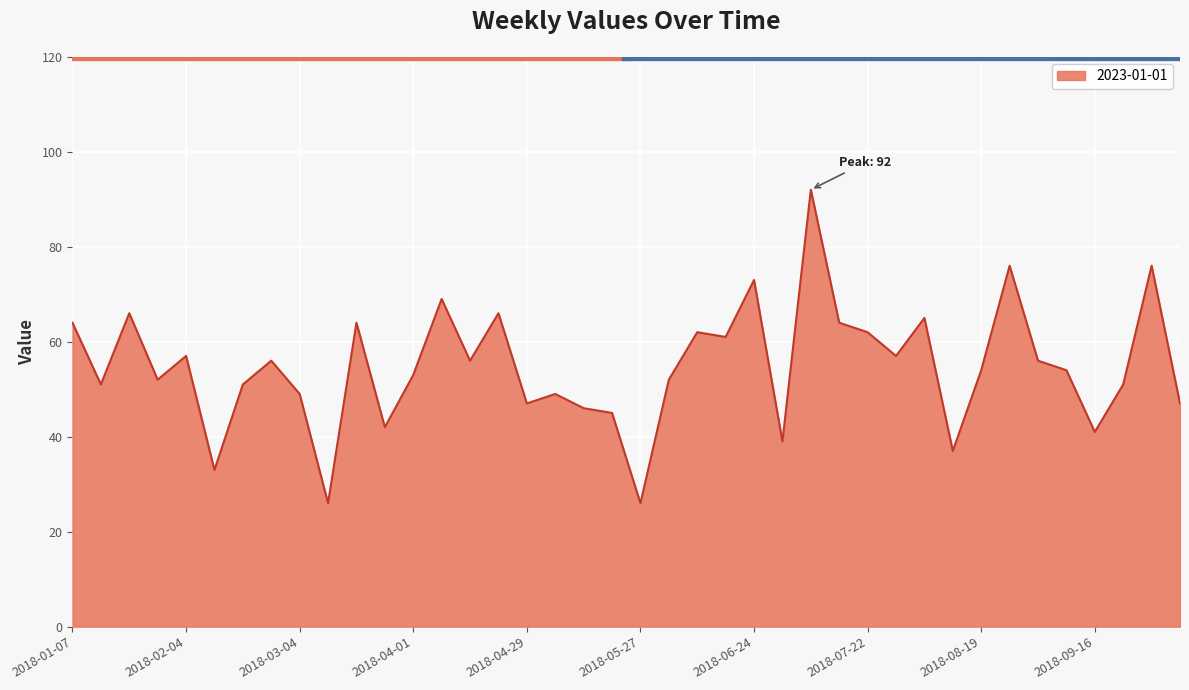

What is the difference between the maximum and minimum values?

66